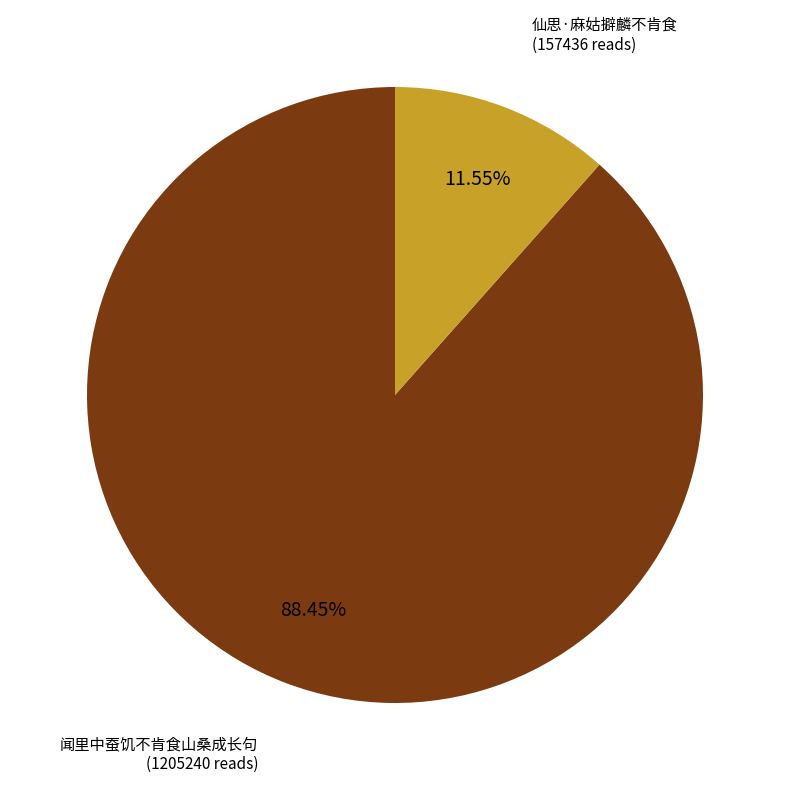

To the nearest percent, what is the difference between the largest and smallest slice percentages?

77%